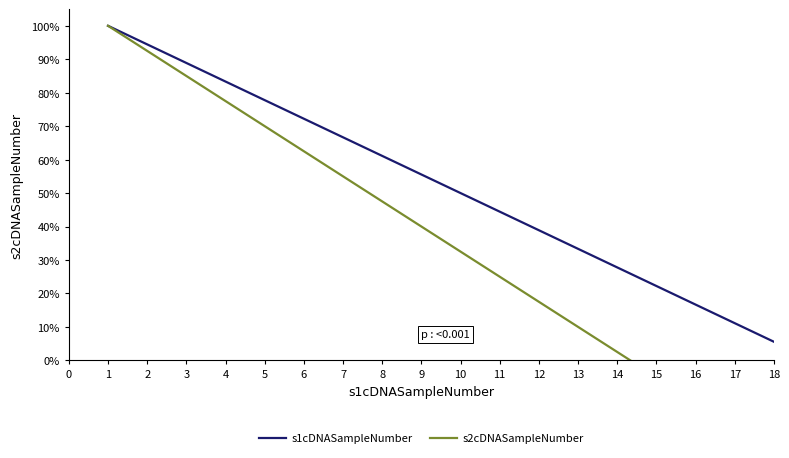

What is the highest value of the s1cDNASampleNumber series?

100.0